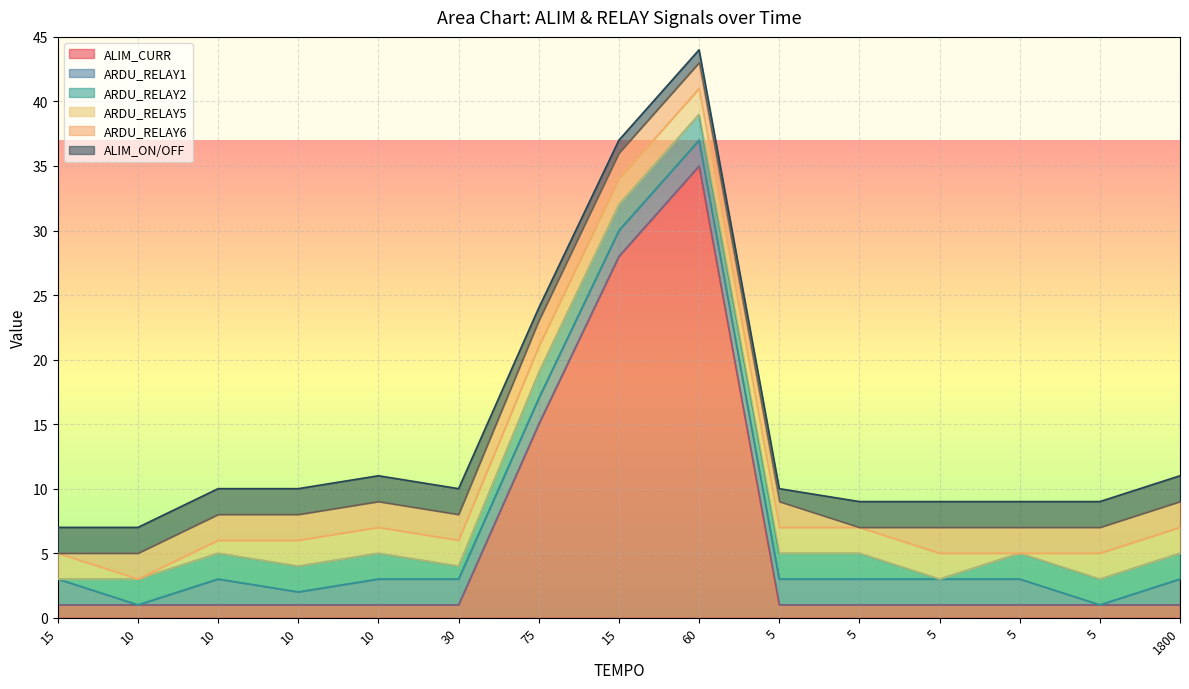

What is the minimum value for ALIM_ON/OFF?

1